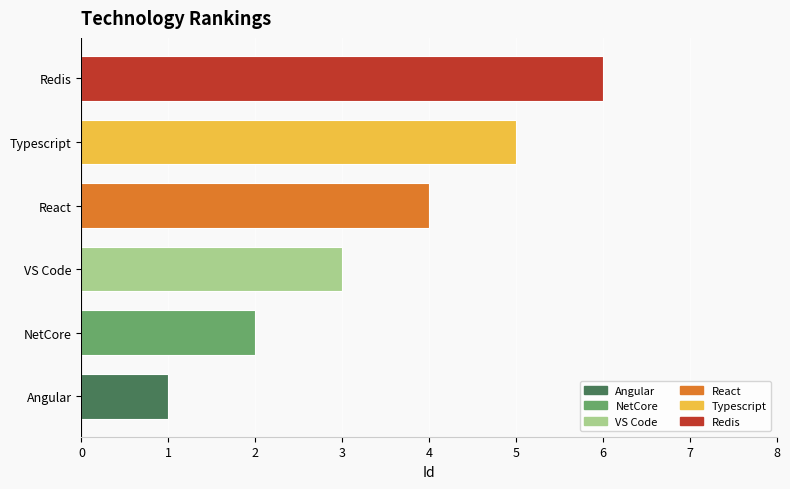

Between Angular and NetCore, which is larger?

NetCore